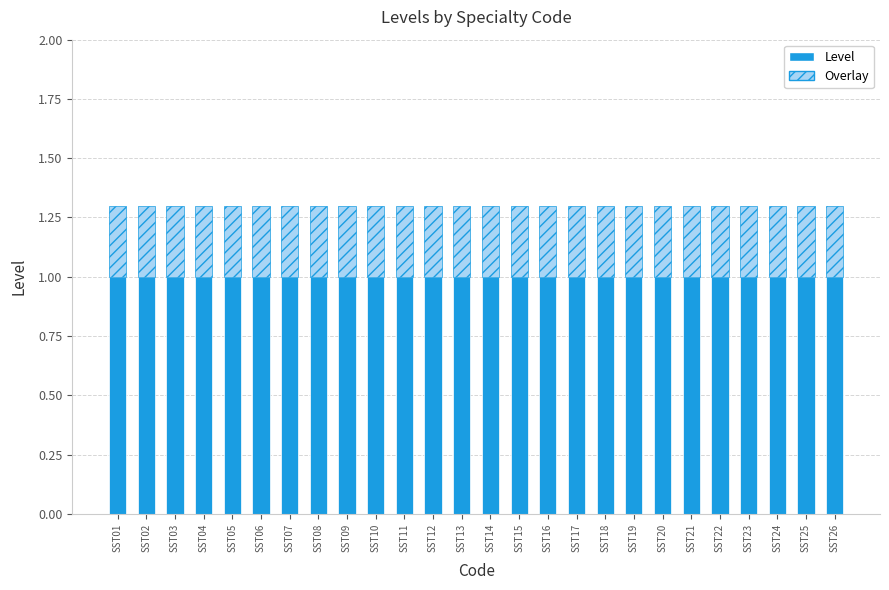

What is the total value across all series at SST03?

1.3